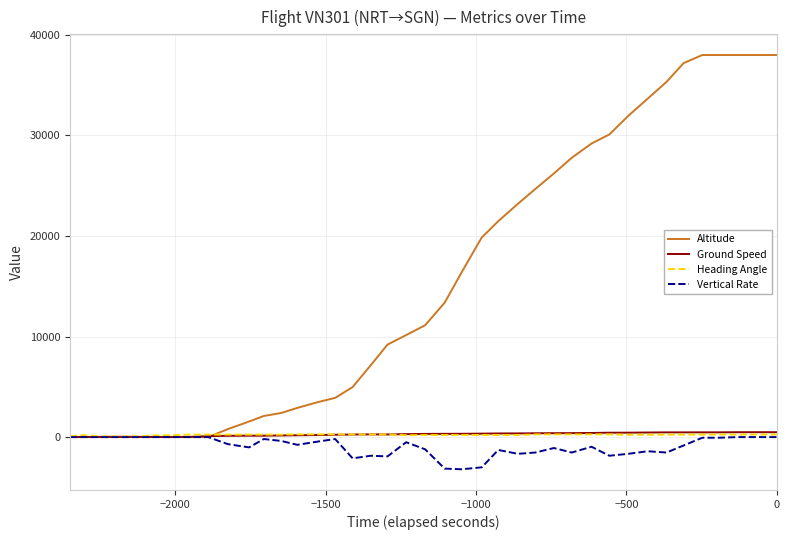

Which series has the widest spread of values?

Altitude